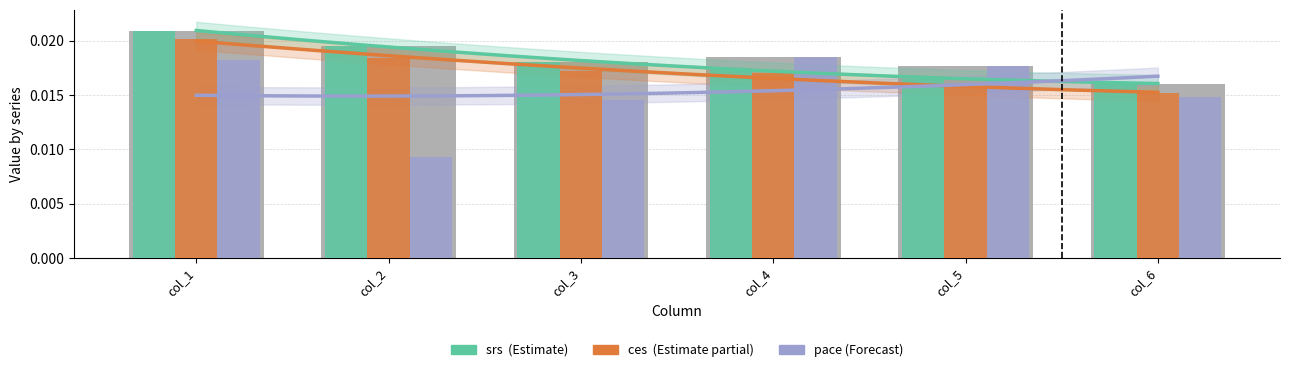

Which series has the largest range (max minus min)?

pace